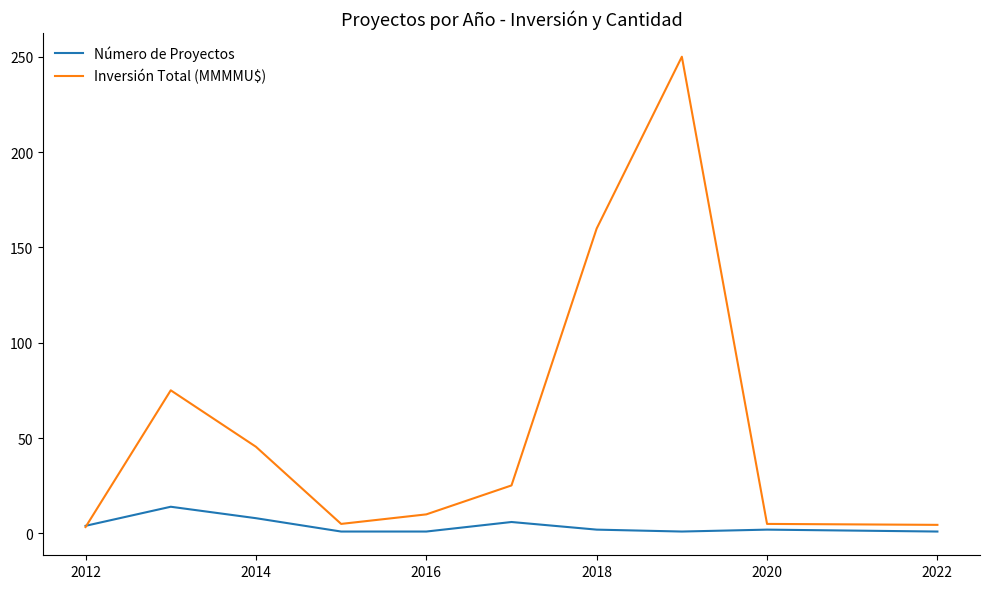

List the series in order of their overall mean, lowest first.

Número de Proyectos, Inversión Total (MMMMU$)